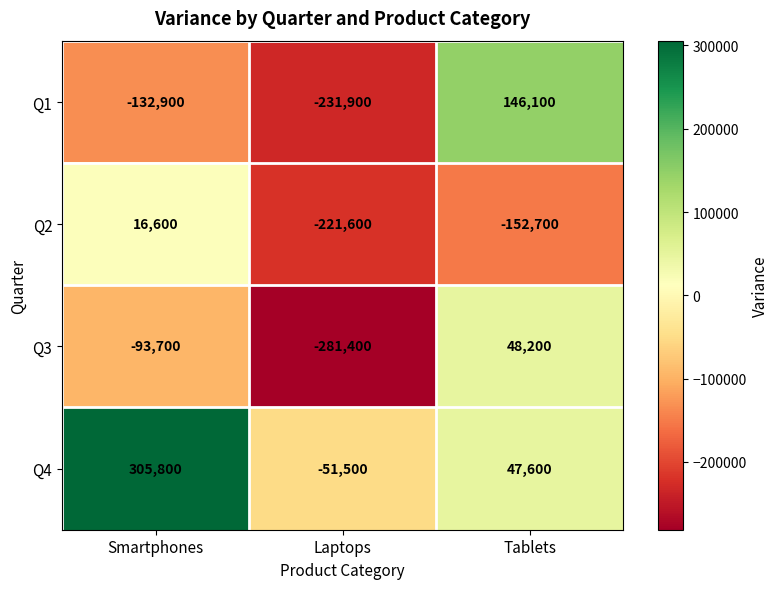

What is the sum of the Q3 values at Laptops and Tablets?

-233200